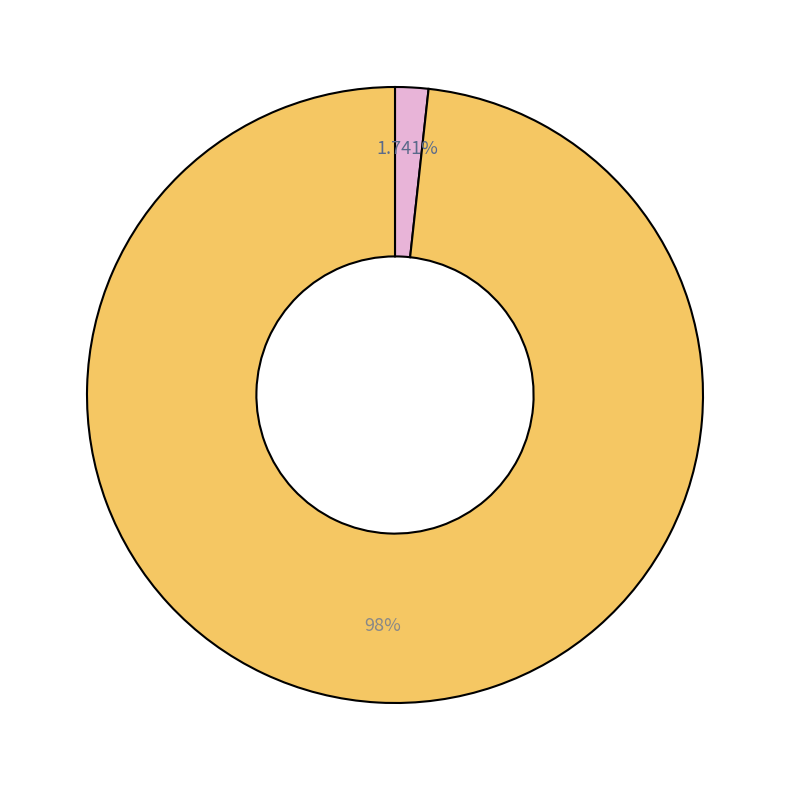

Is there a majority slice in this chart?

Yes